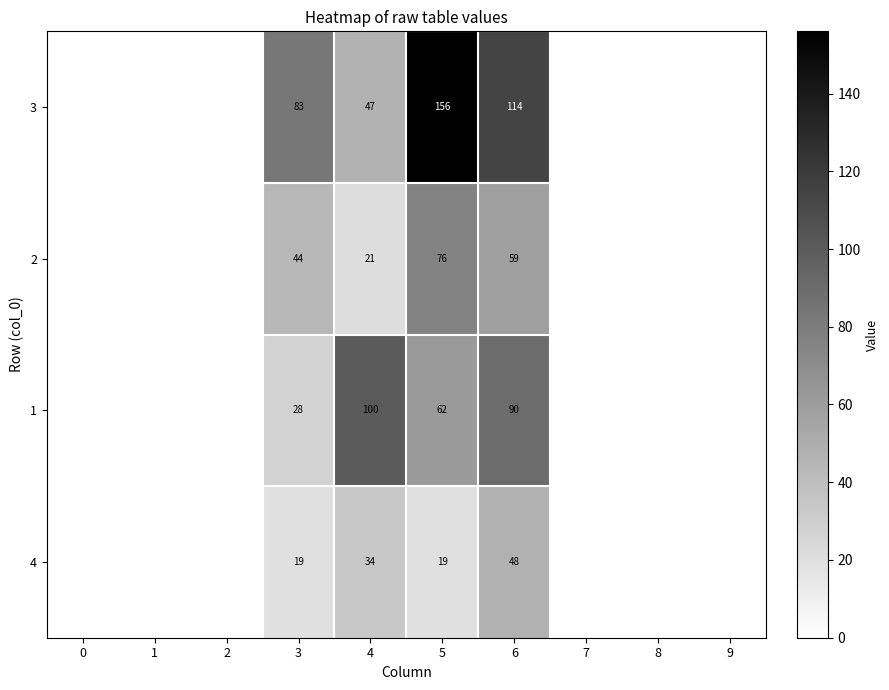

What is the total value across all series at 4?

202